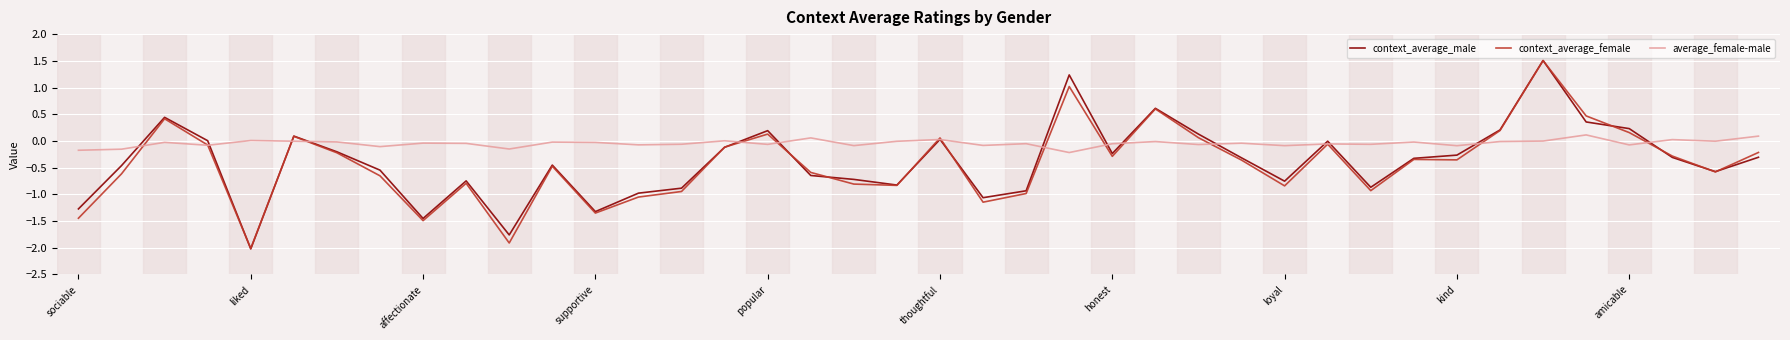

What is the minimum value shown in the chart?

-2.0